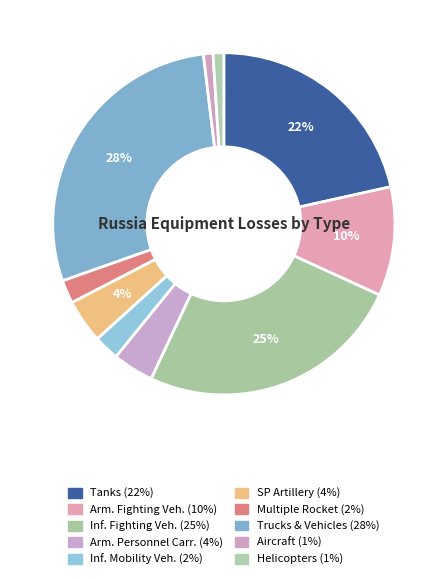

Count the number of slices in the pie.

10